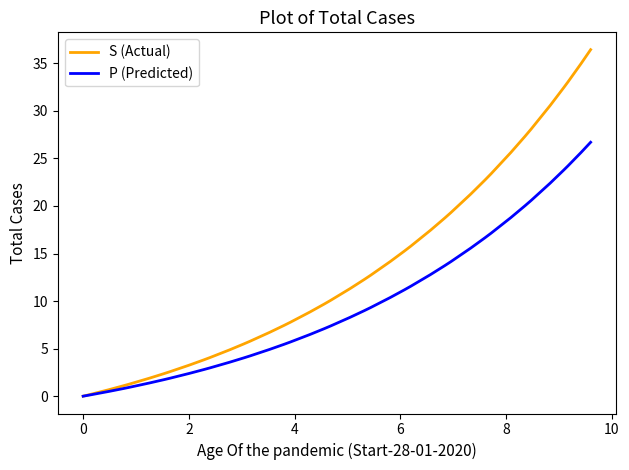

List the series in order of their peak value, lowest first.

P (Predicted), S (Actual)